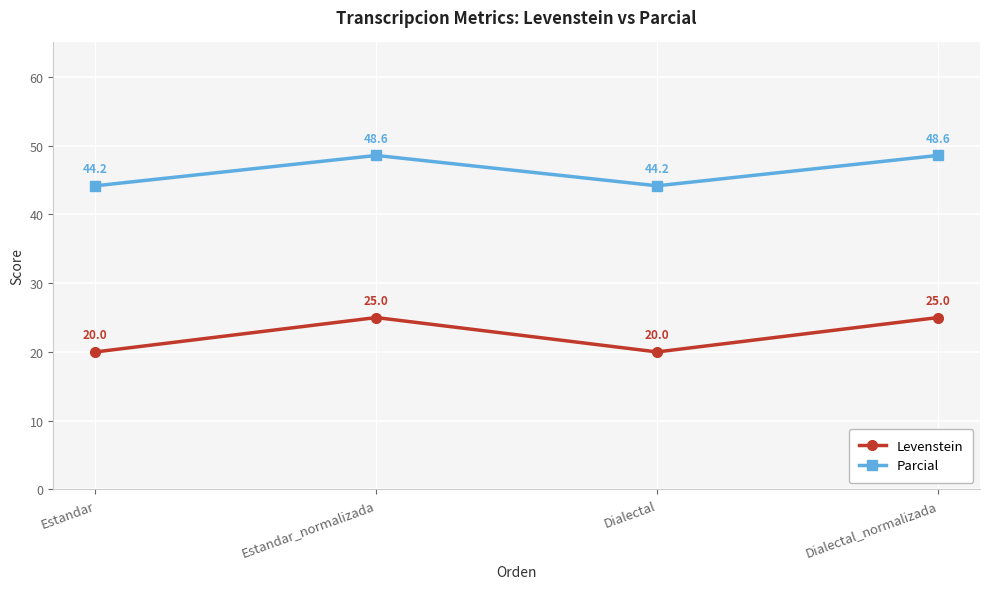

At how many categories does at least one series exceed 23?

4